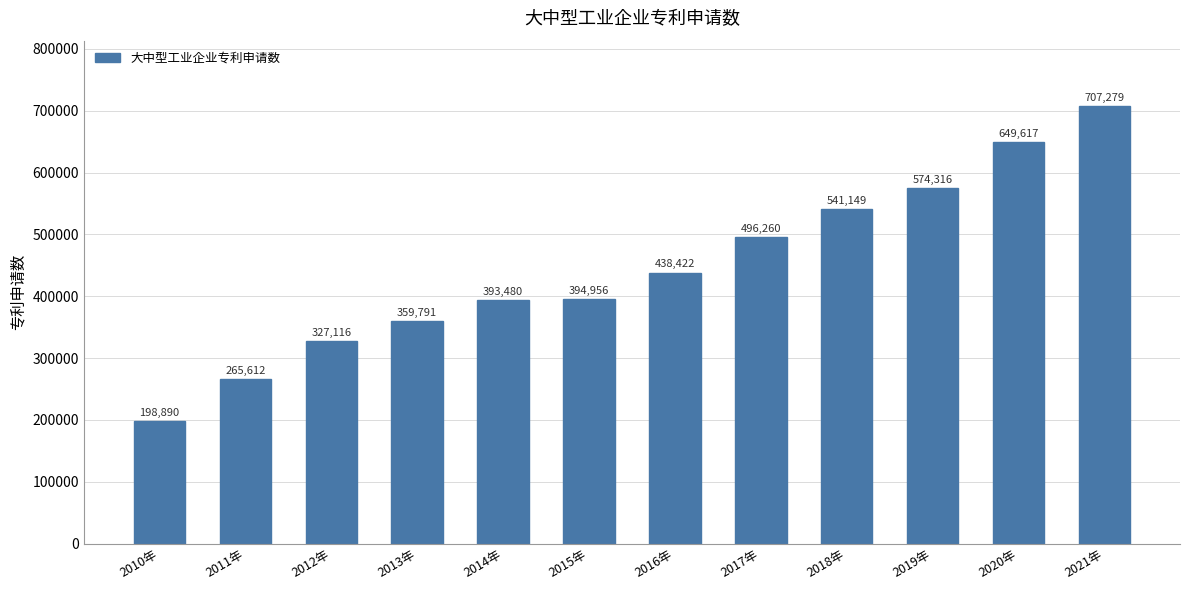

Reading right to left, what are all the values shown in this chart?

707279	649617	574316	541149	496260	438422	394956	393480	359791	327116	265612	198890